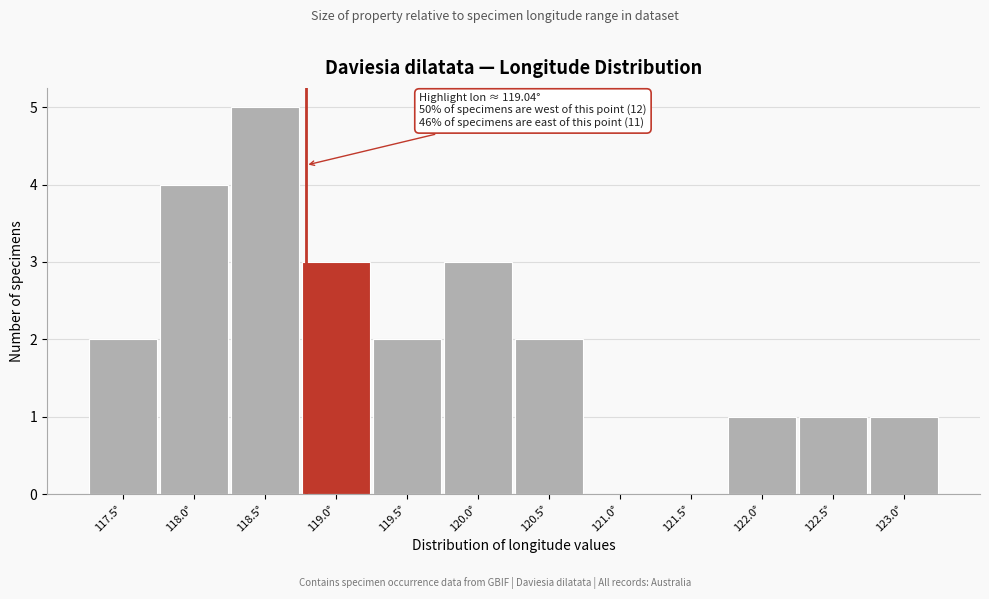

Reading right to left, what are all the values shown in this chart?

123.0°=1	122.5°=1	122.0°=1	121.5°=0	121.0°=0	120.5°=2	120.0°=3	119.5°=2	119.0°=3	118.5°=5	118.0°=4	117.5°=2